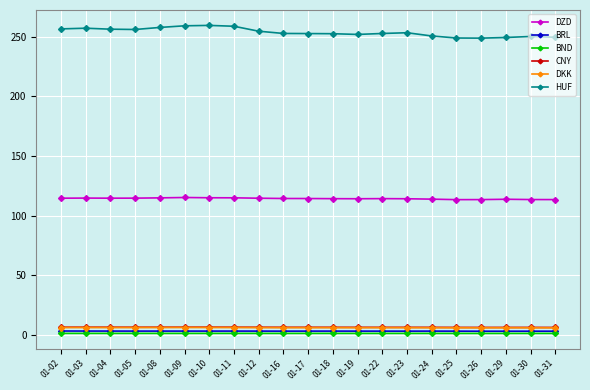

True or false: BND has a value of 1.3 at 01-18.

True